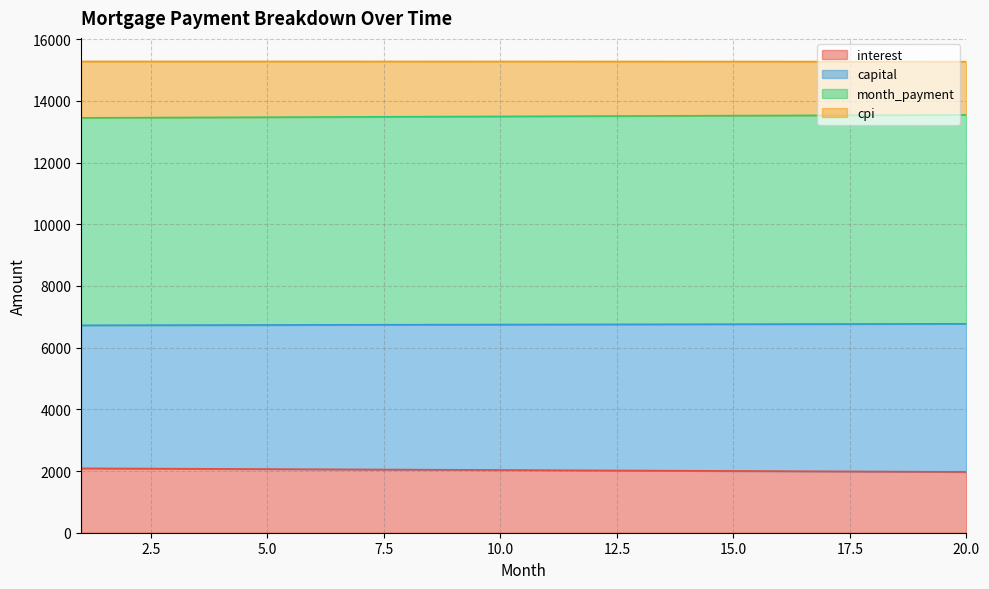

True or false: opening_balance and capital cross at least once.

False